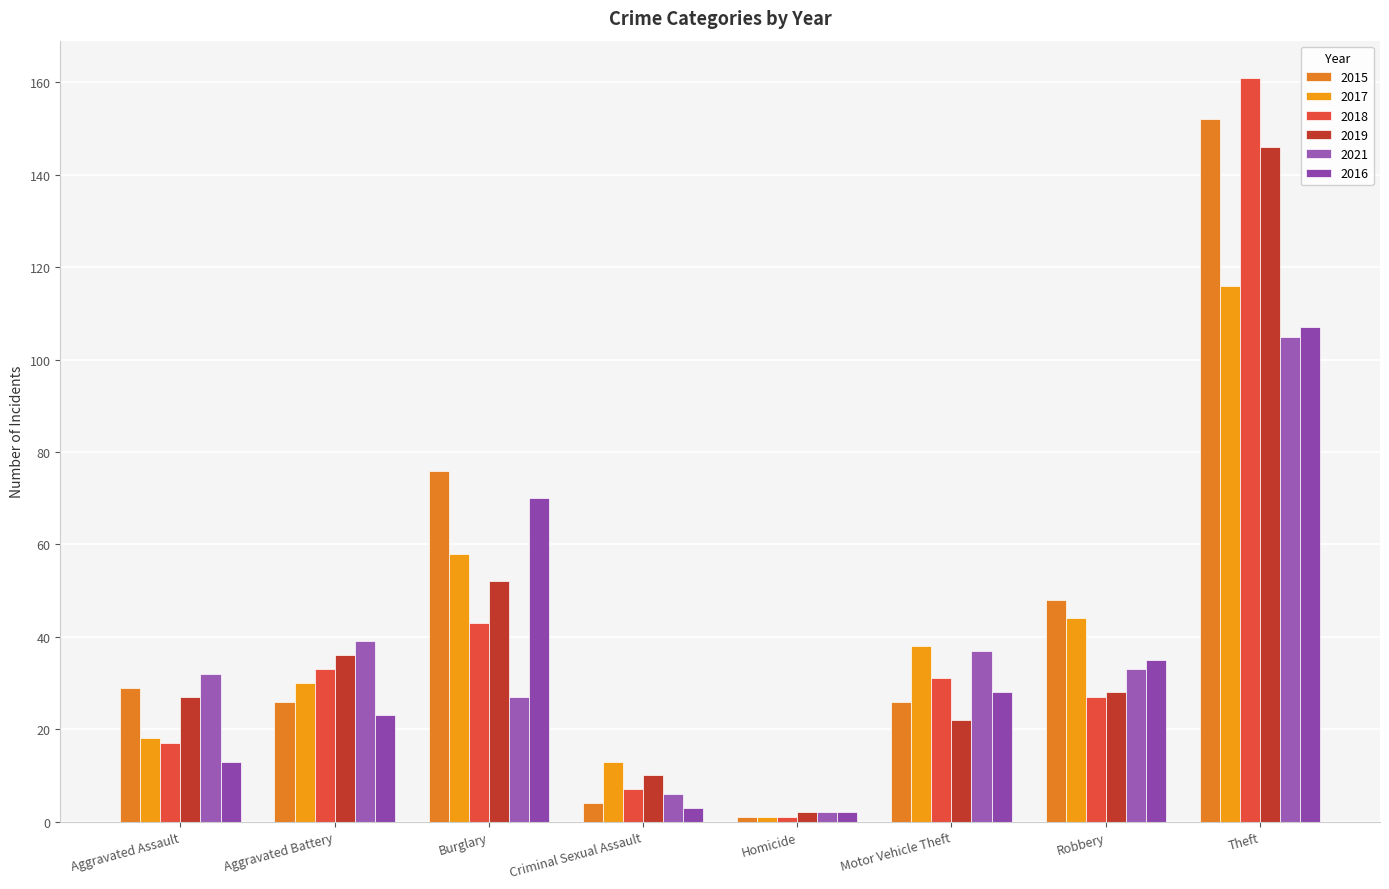

At Aggravated Battery, list the series in order from smallest to largest.

2016, 2015, 2017, 2018, 2019, 2021